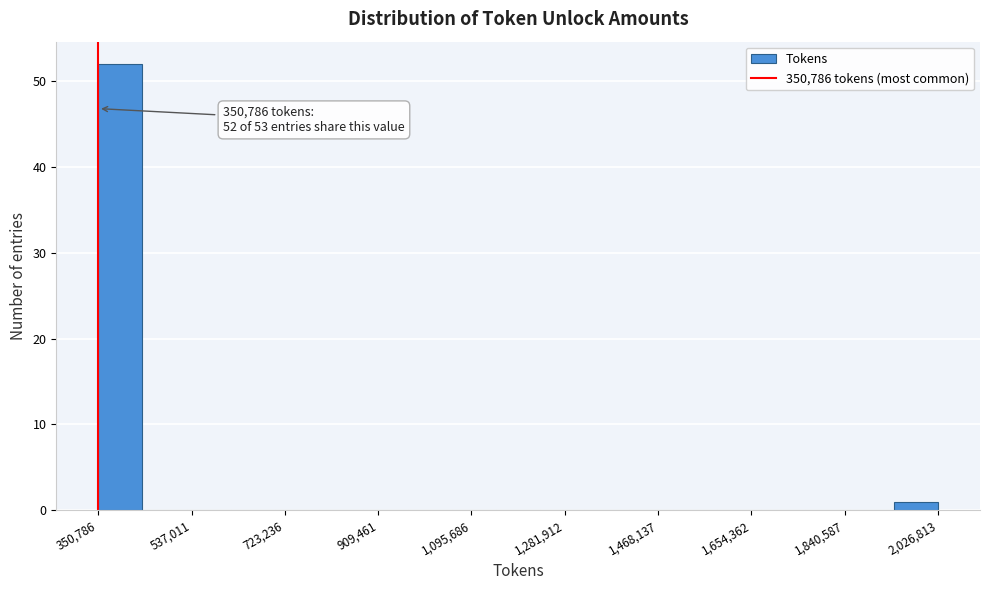

Which range on the x-axis has the tallest bar?

360000 to 440000